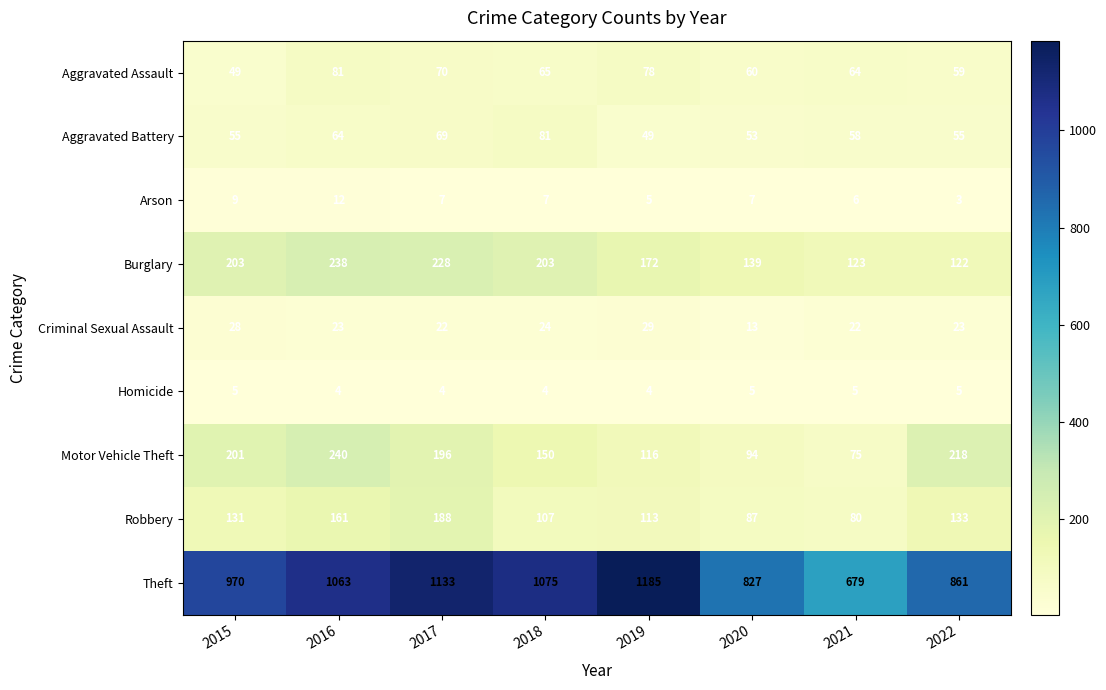

Which category has the lowest value across all series?

2022